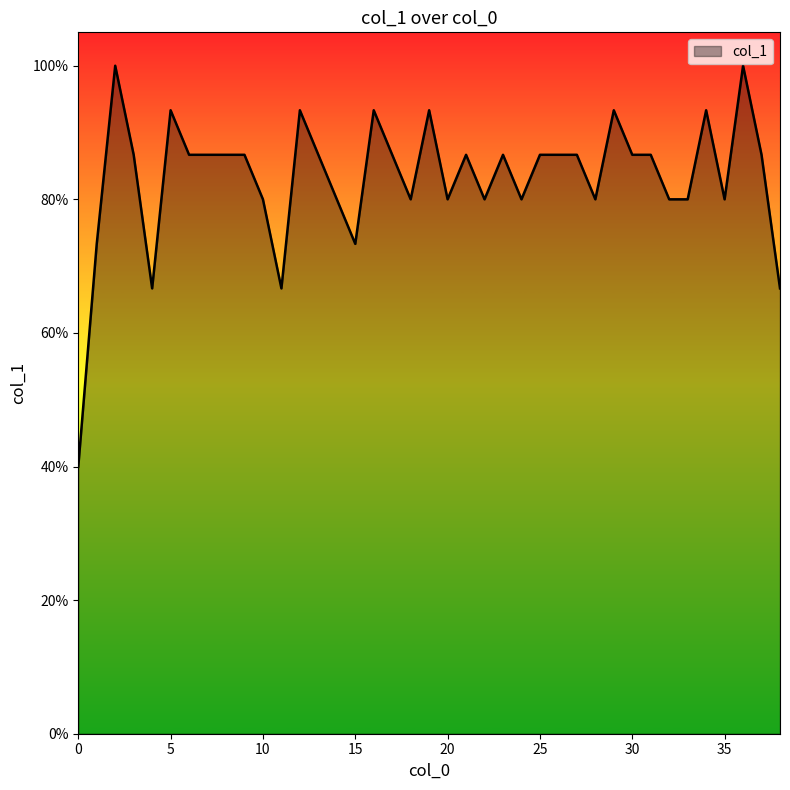

Count the values in the range 0 to 1.

39